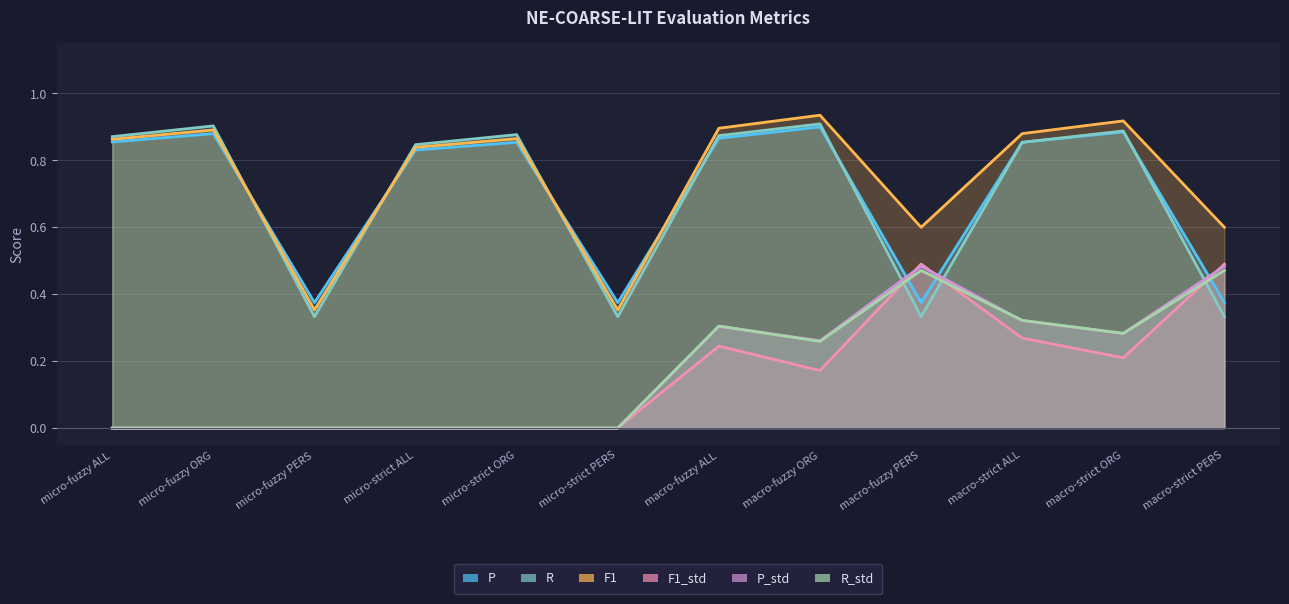

What is the label of the 4th point from the left?

micro-strict ALL